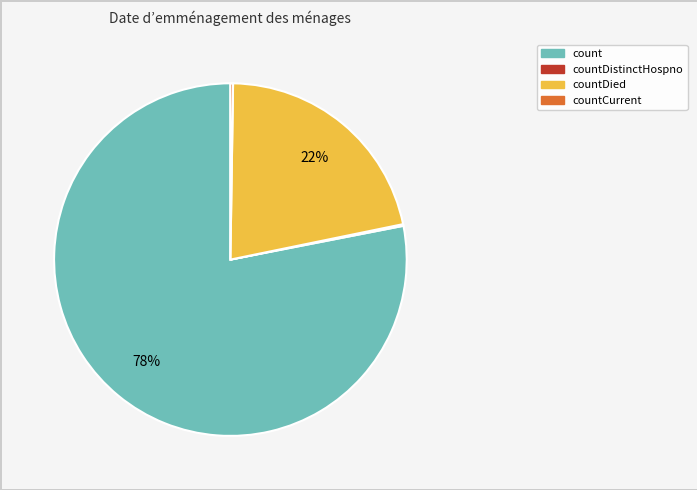

To the nearest percent, what is the average slice percentage?

25%